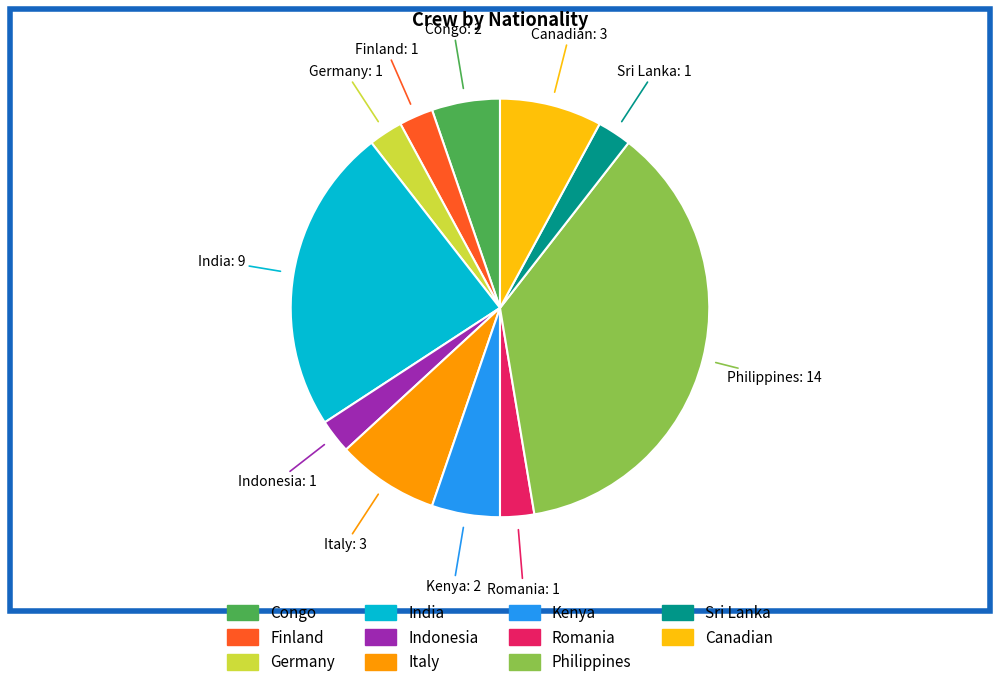

What is the largest slice in the pie chart?

Philippines